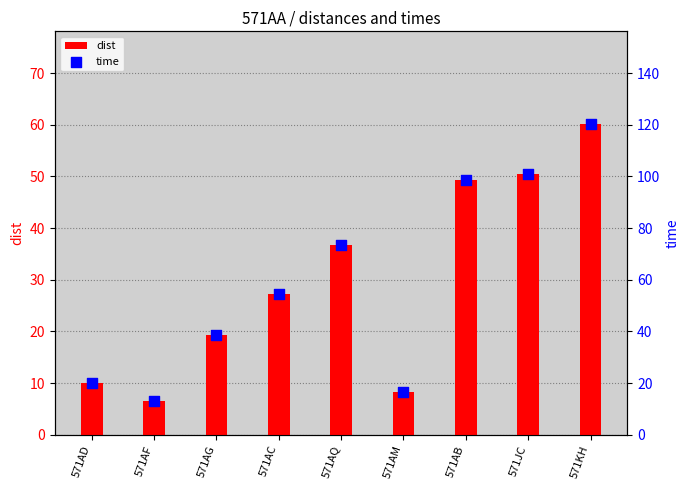

At which category is the sum across all series the highest?

571KH